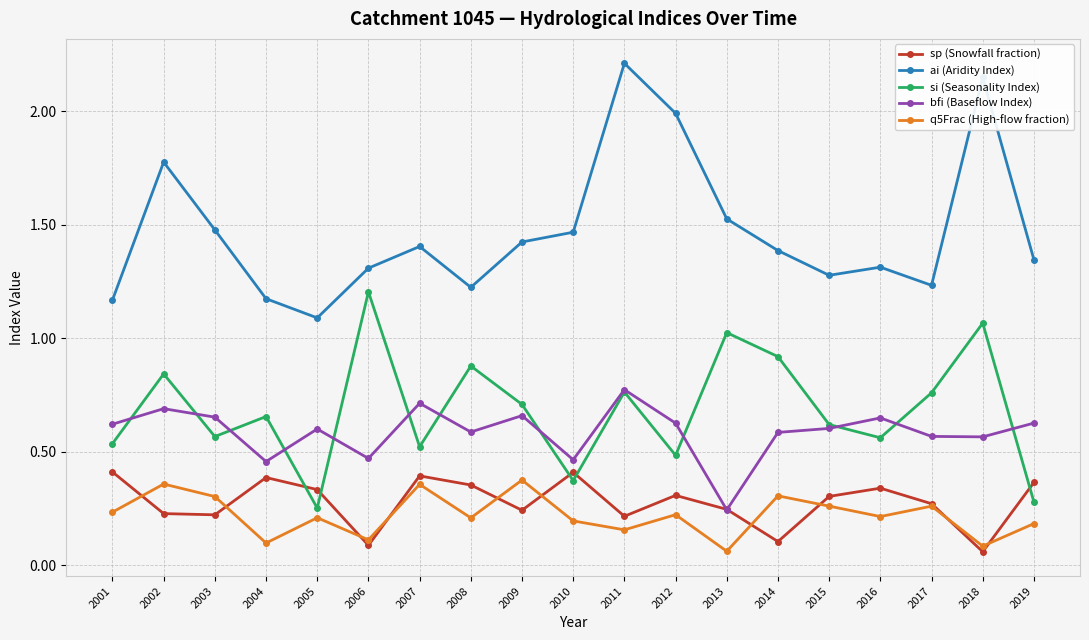

What is the sum of all ai (Aridity Index) values?

27.9